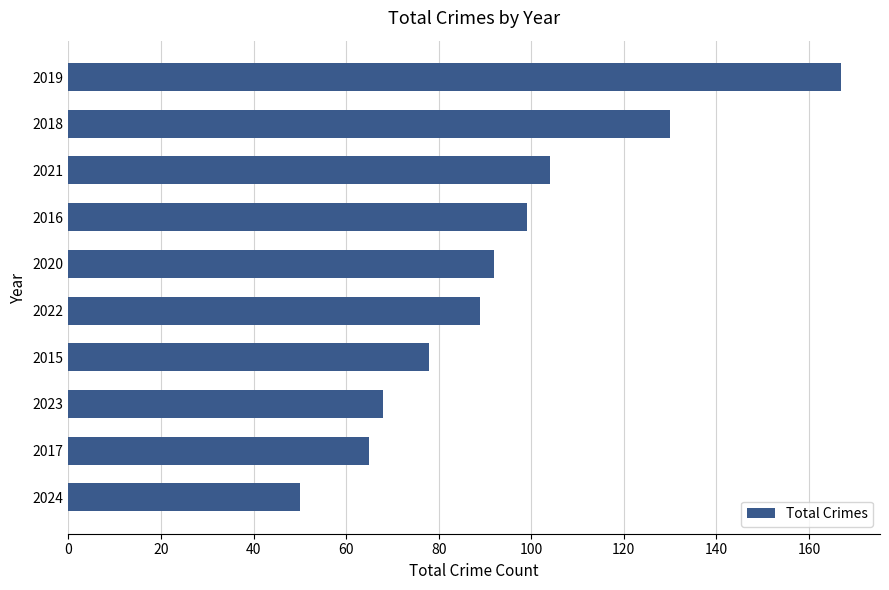

What is the change in value from 2022 to 2016?

+10